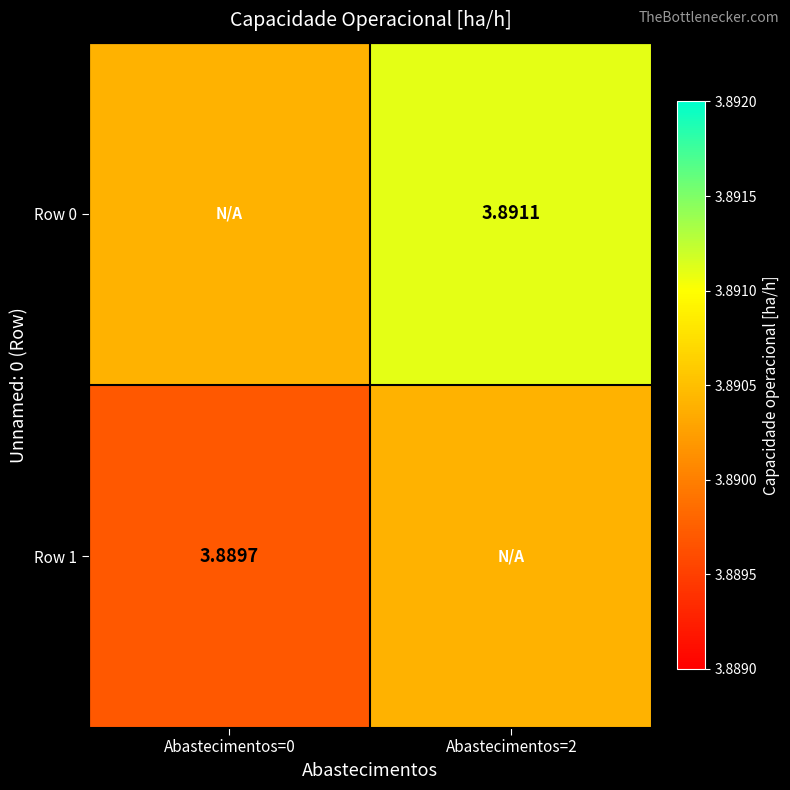

The Row 1 series shows 3.9 at Abastecimentos=0. True or false?

True